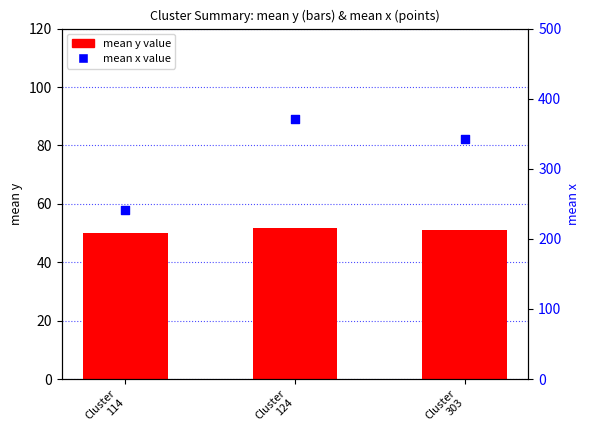

Is the value of mean y value at Cluster
114 greater than the value of mean x value at Cluster
114?

No